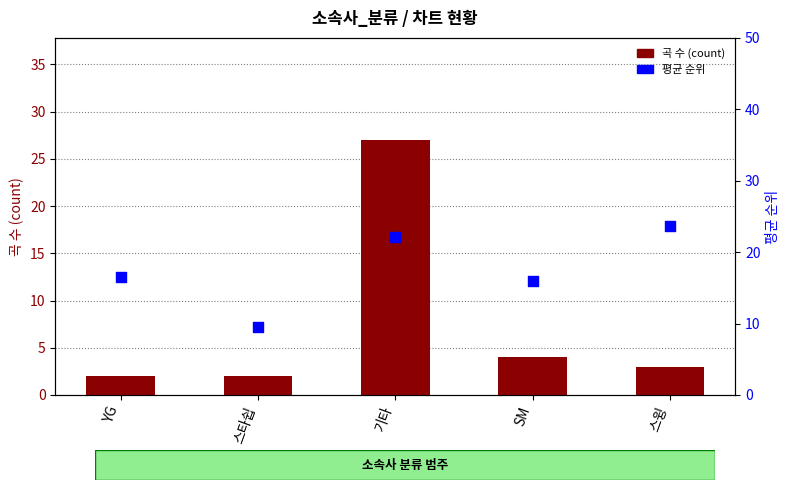

At how many categories does at least one series exceed 17?

2